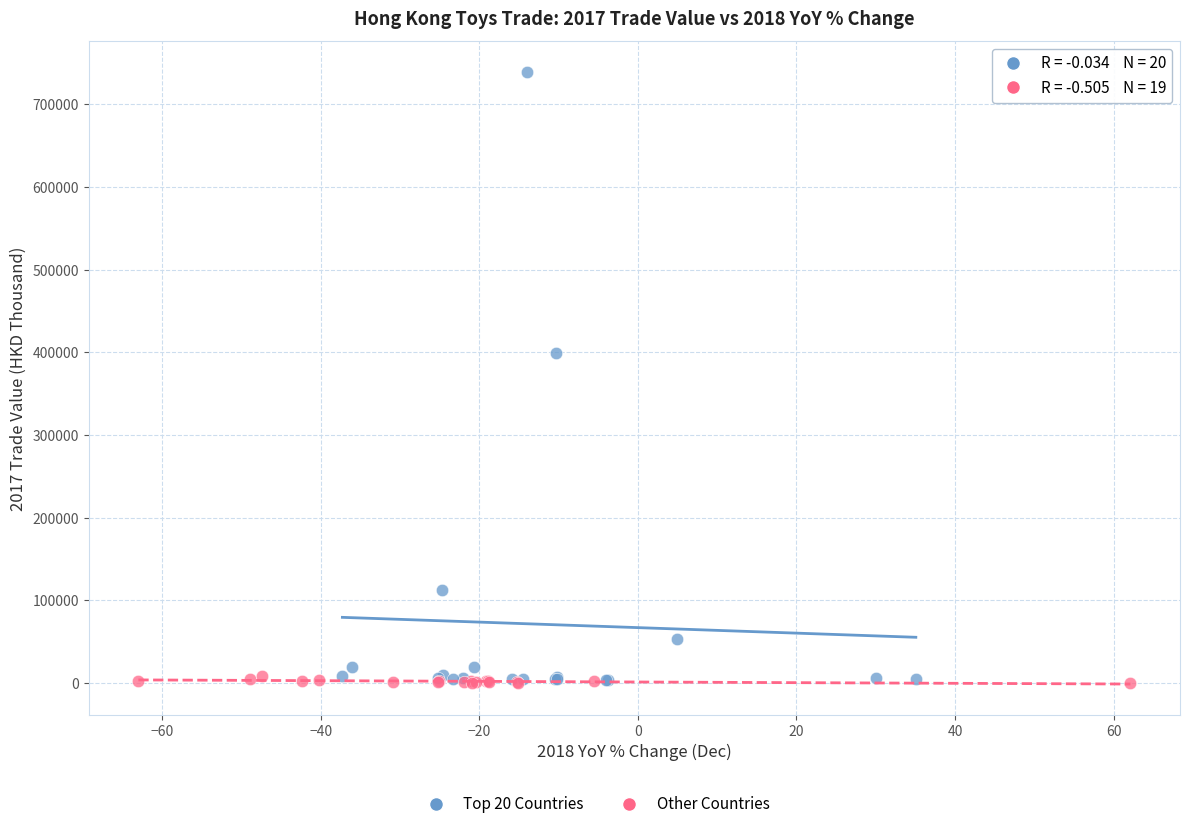

Which series contains the highest Y value?

Top 20 Countries